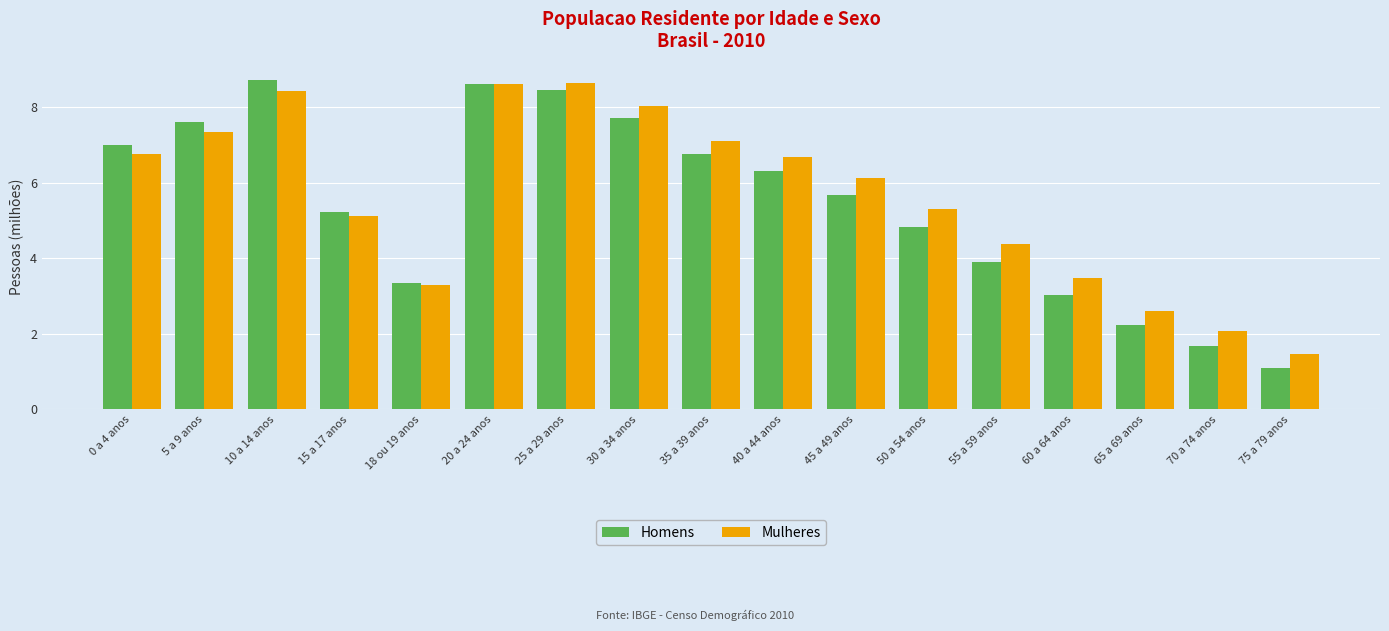

At which label does Homens first exceed 5?

0 a 4 anos